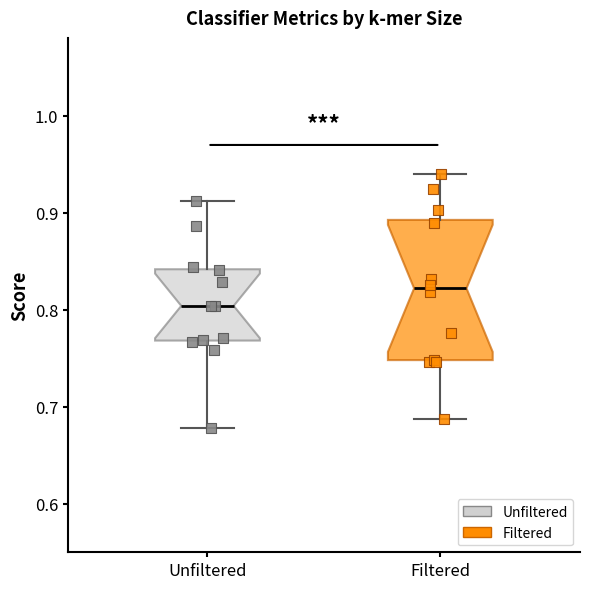

Reading left to right, read every box against the y-axis: the position of its median line, the range the box covers, and the ends of its whiskers. The values are not printed on the chart, so give them approximately, as read against the axis.

Unfiltered: median 0.80, box 0.77 to 0.84, whiskers 0.68 to 0.91
Filtered: median 0.82, box 0.75 to 0.89, whiskers 0.69 to 0.94